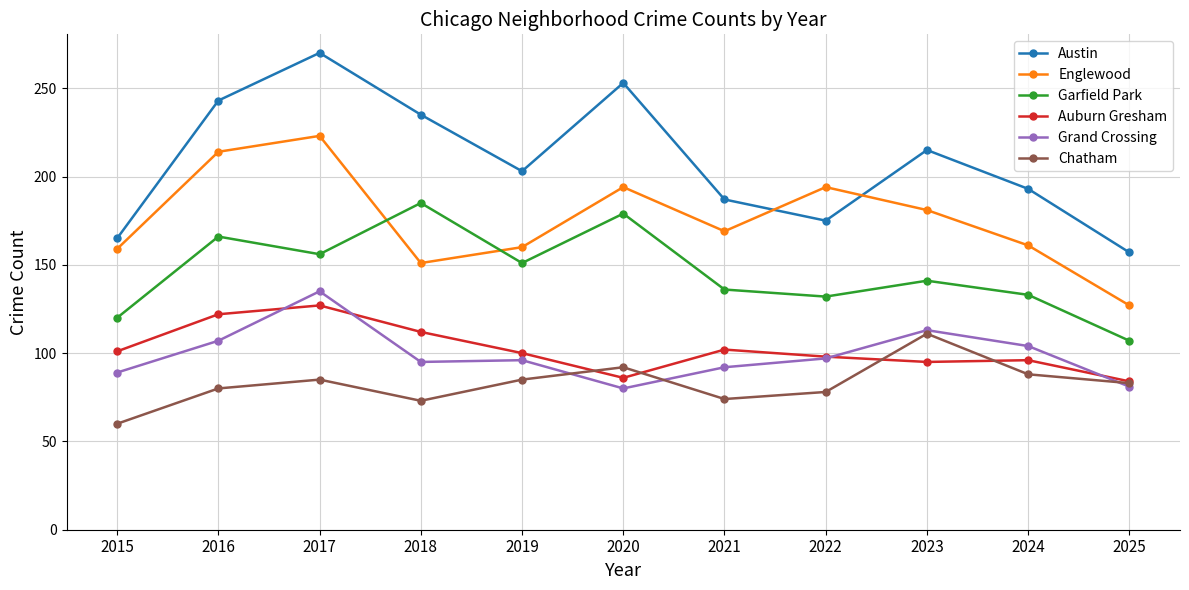

True or false: Grand Crossing has a value of 97 at 2022.

True